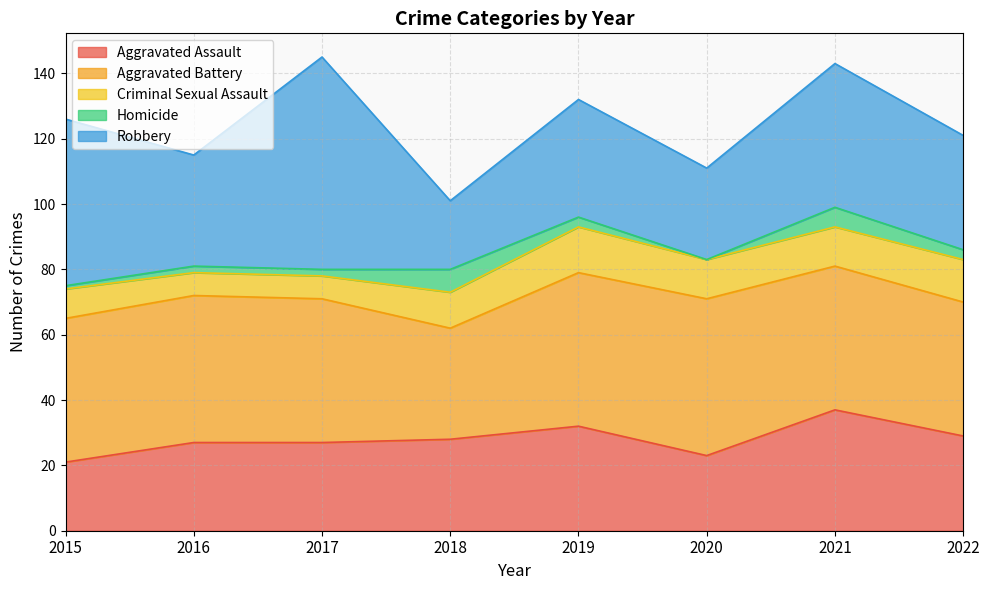

Where is Criminal Sexual Assault nearest to the value 10?

2015